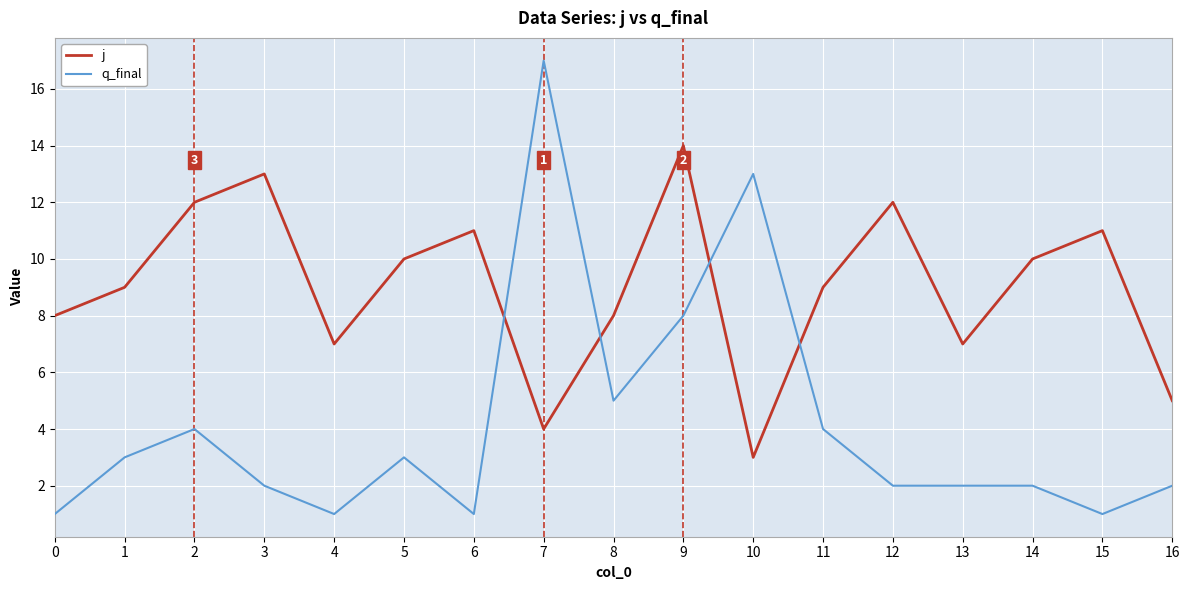

What is the difference between the maximum and second lowest values in the q_final series?

16